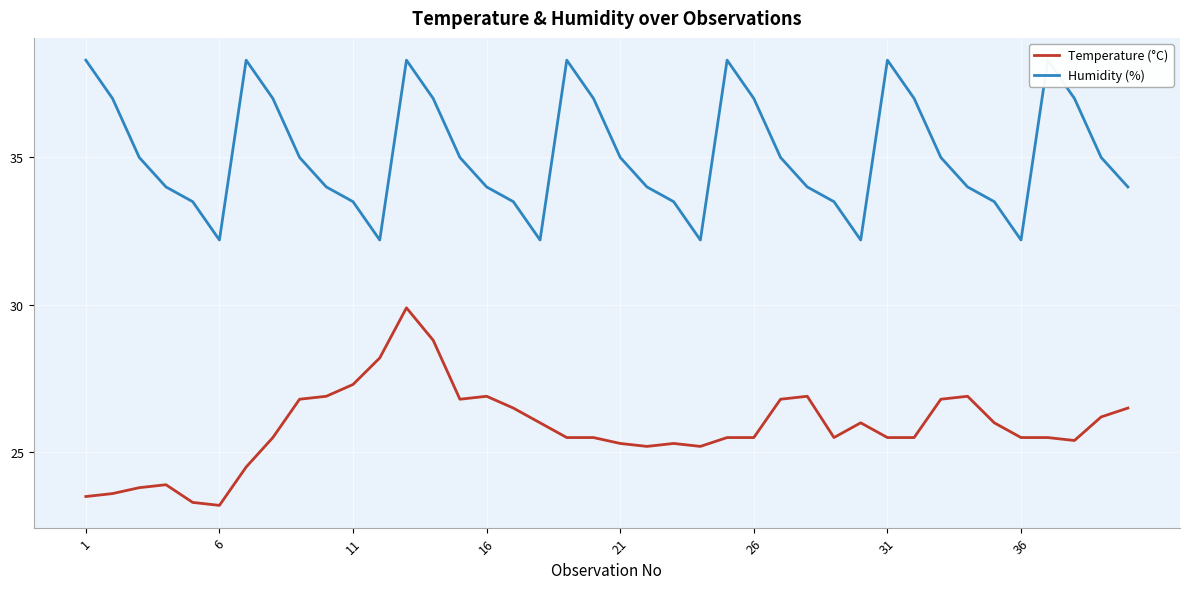

Between 11 and 25, which series saw the biggest shift?

Humidity (%)